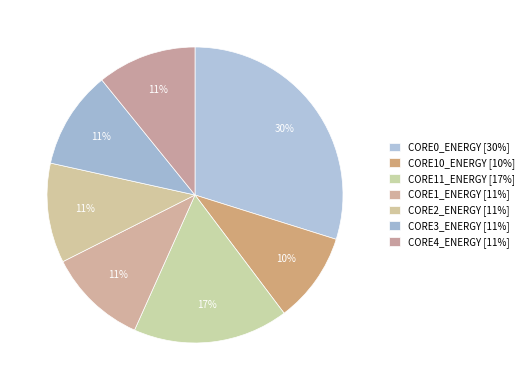

Which has a higher value, CORE10_ENERGY or CORE1_ENERGY?

CORE1_ENERGY